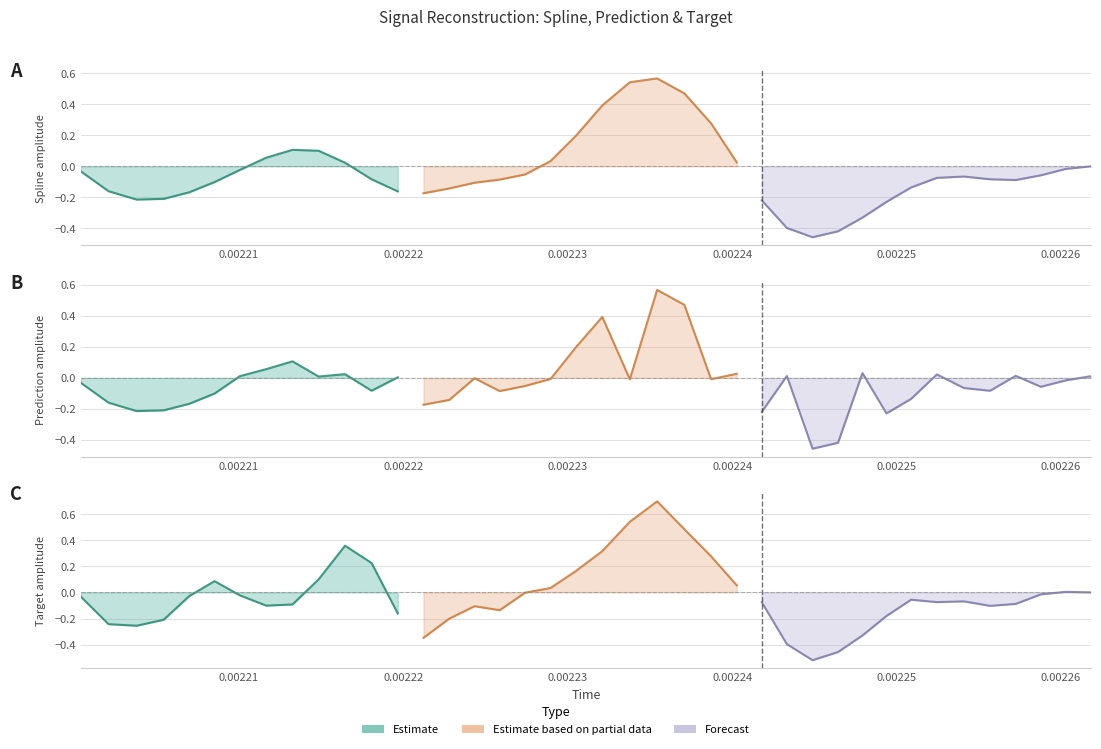

How many categories are shown in the chart?

40